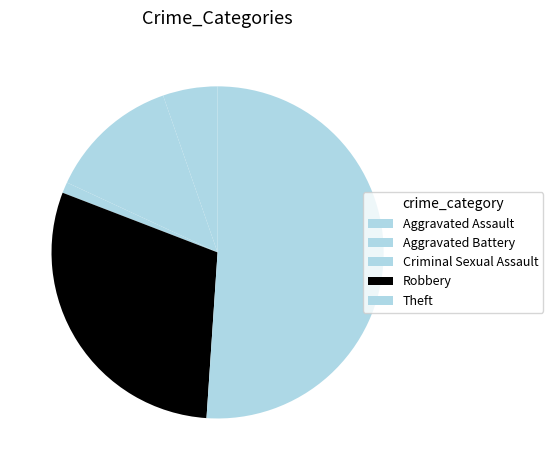

Between Aggravated Assault and Theft, which is larger?

Theft